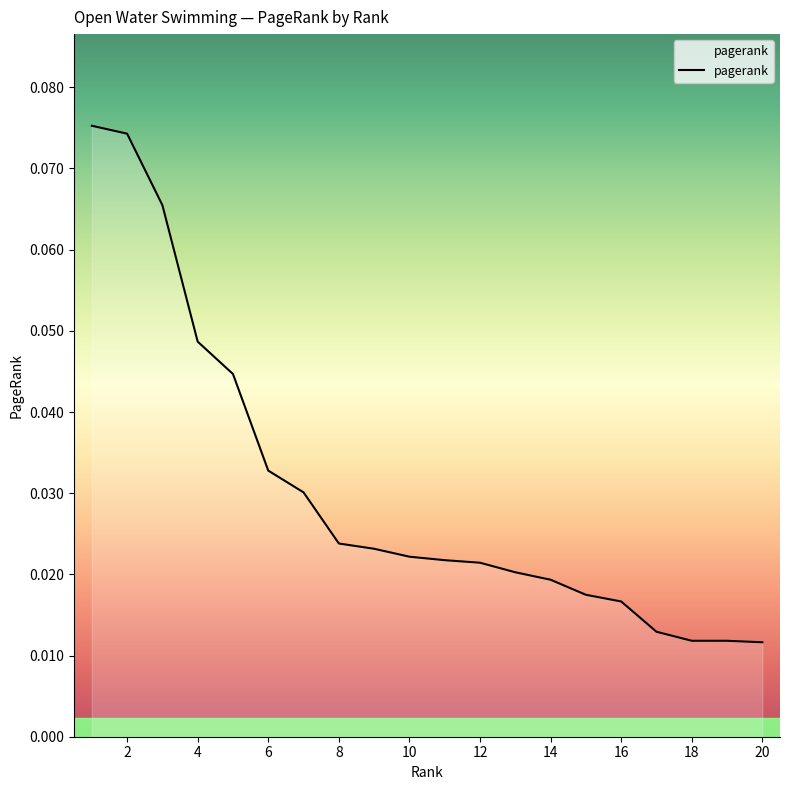

Does the chart display data point markers on the line(s)?

No